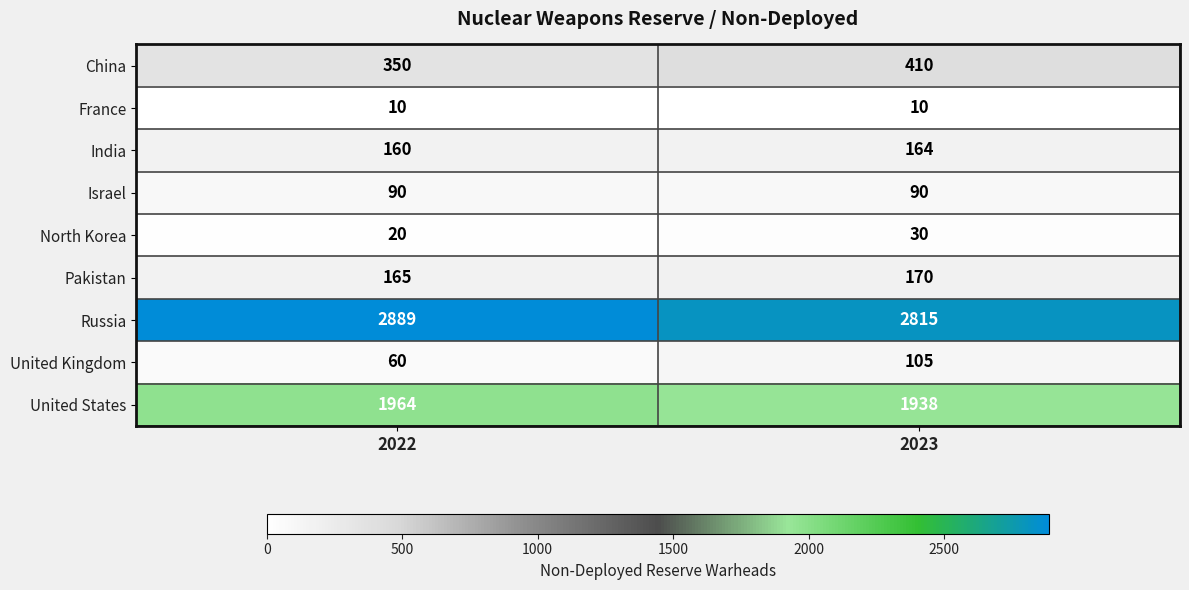

Is it true that Pakistan equals 262 at 2023?

False